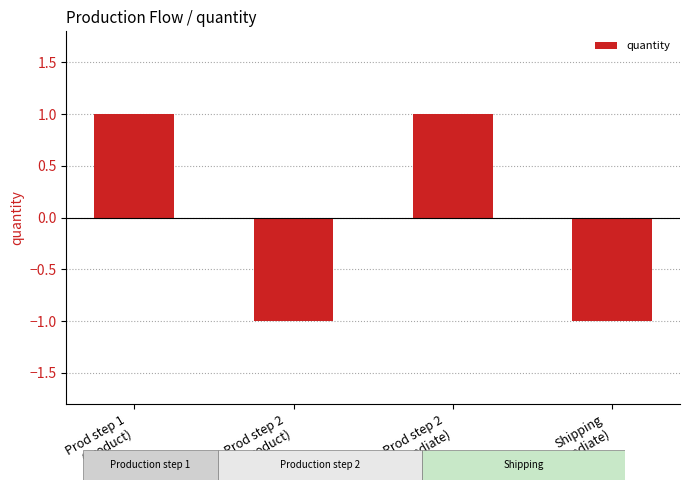

Reading left to right, extract all data points from this chart.

Prod step 1
(product)=1	Prod step 2
(product)=-1	Prod step 2
(intermediate)=1	Shipping
(intermediate)=-1